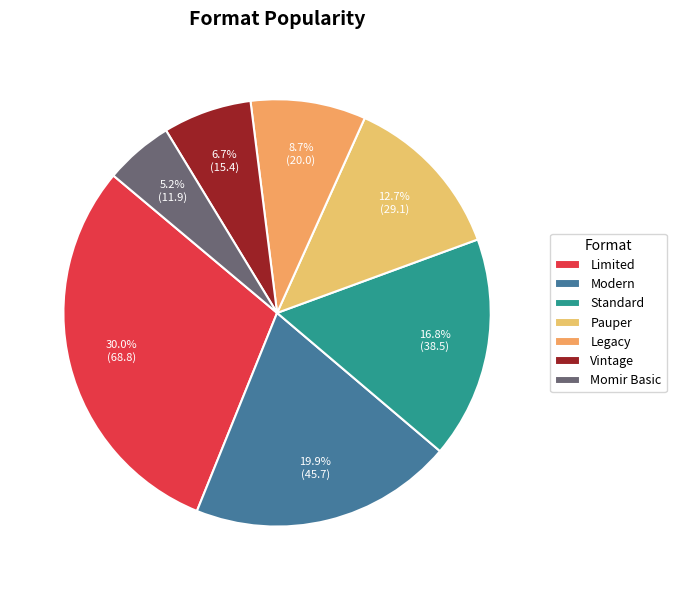

Does any single category account for the majority?

No